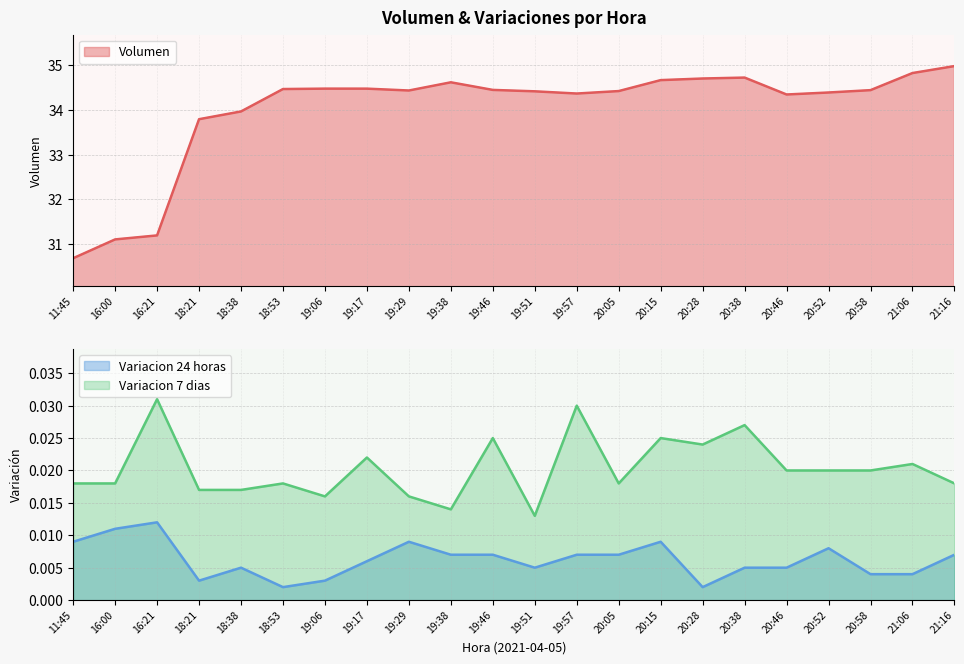

Is the value of Volumen at 19:38 greater than the value of Variacion 24 horas at 20:58?

Yes